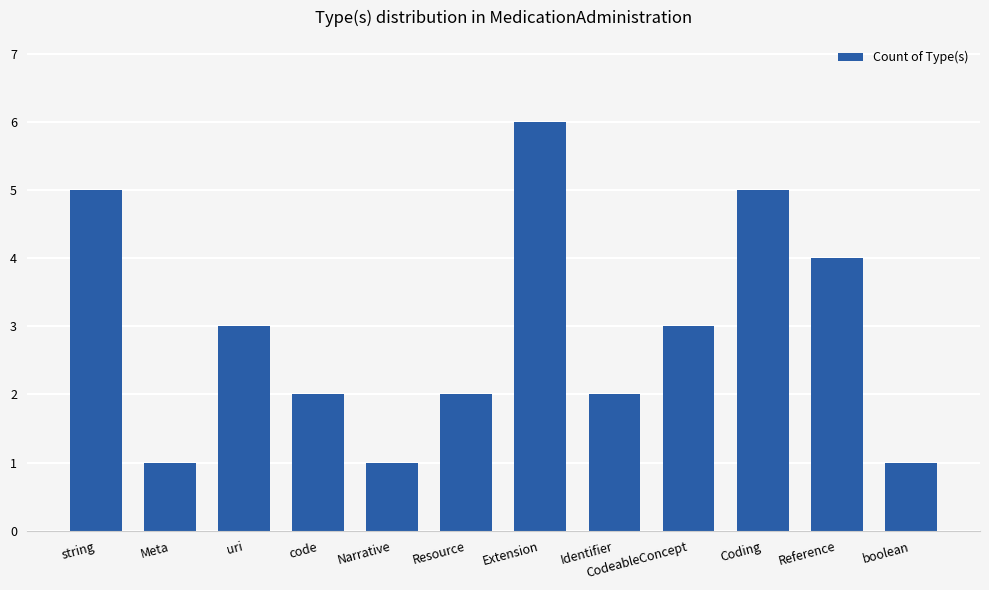

Which label corresponds to the largest value in the chart?

Extension